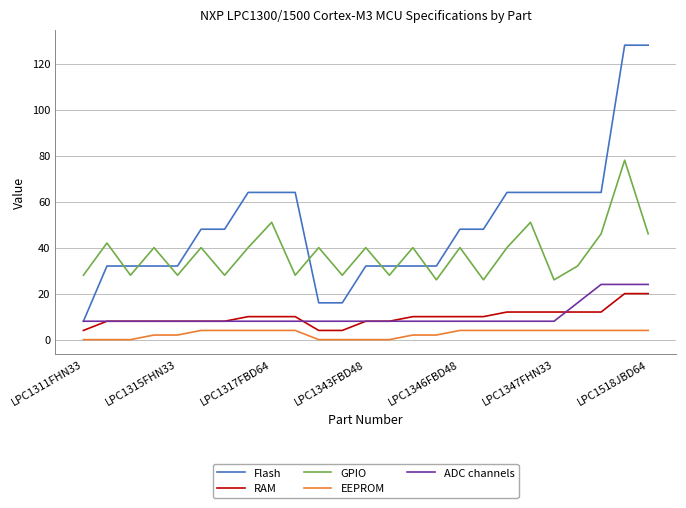

Which series has the largest range (max minus min)?

Flash